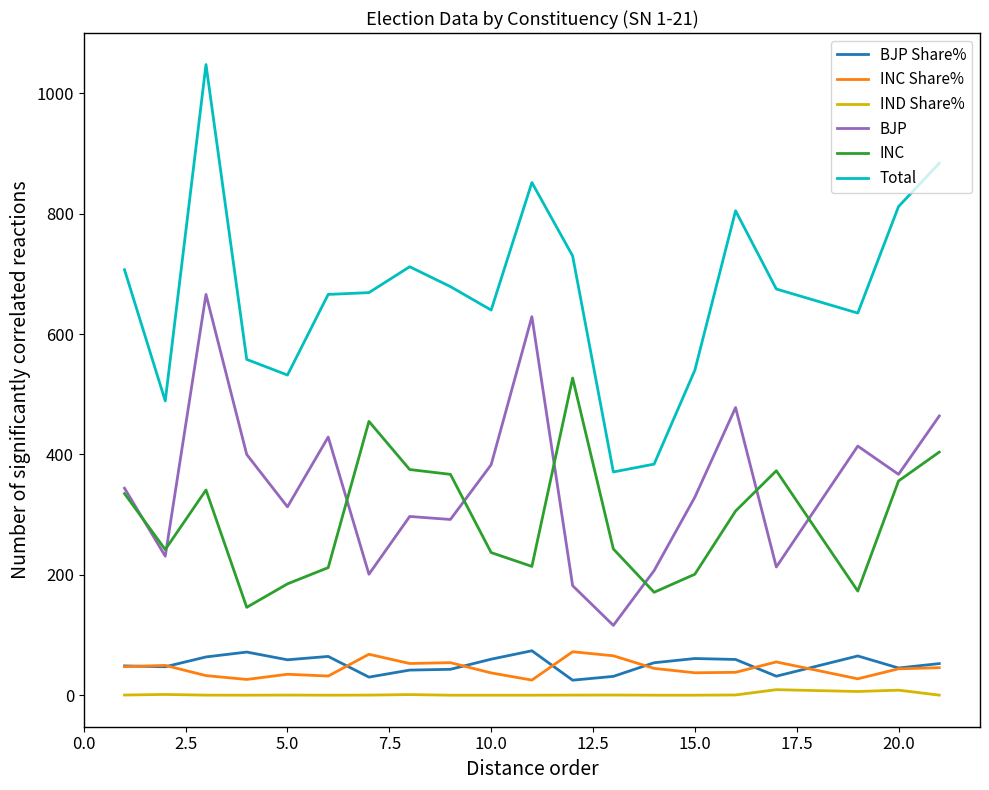

What is the greatest value displayed?

1048.0